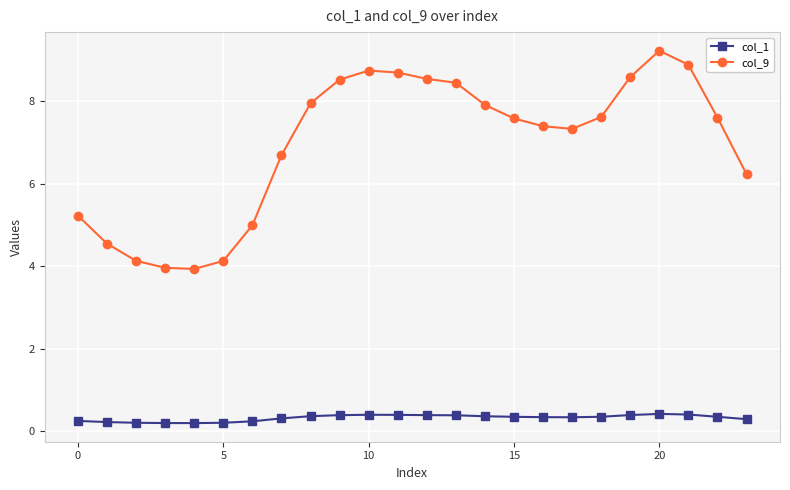

What is the value of the col_1 point at the 21st from the left?

0.4